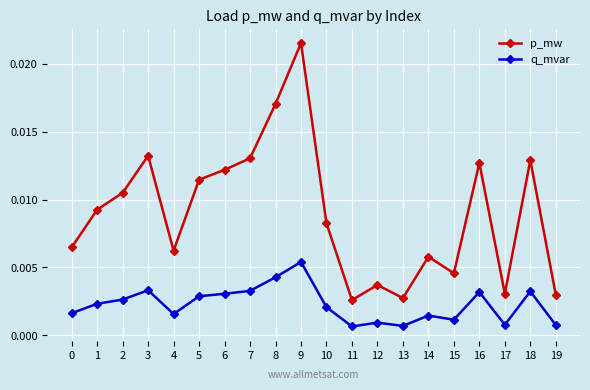

At which label does p_mw reach its peak?

9